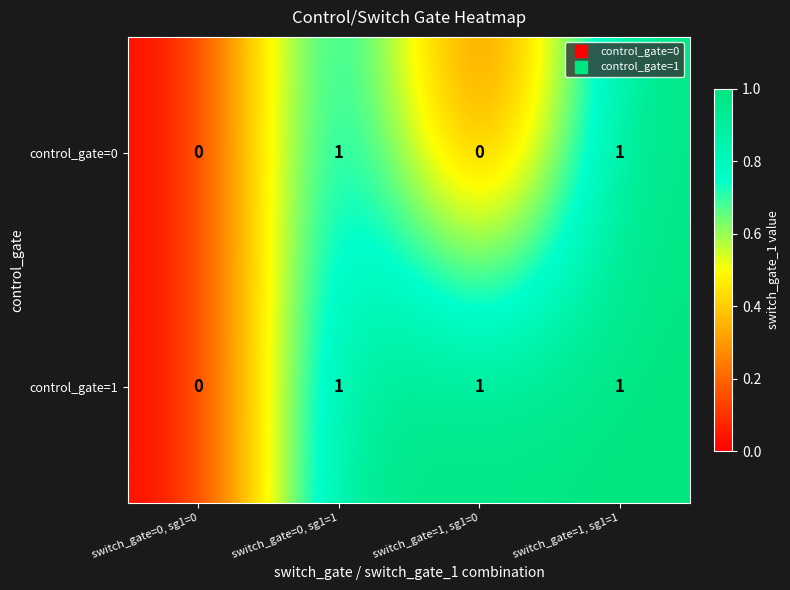

Rank the series by their average value, from lowest to highest.

control_gate=0, control_gate=1